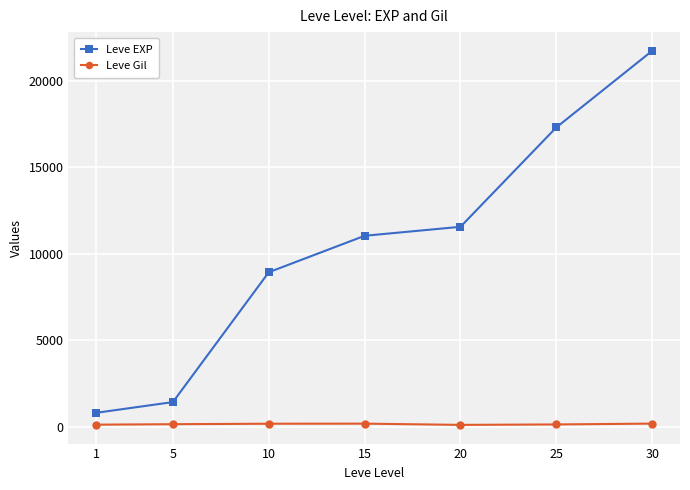

The value of Leve EXP at 20 is 19893. True or false?

False